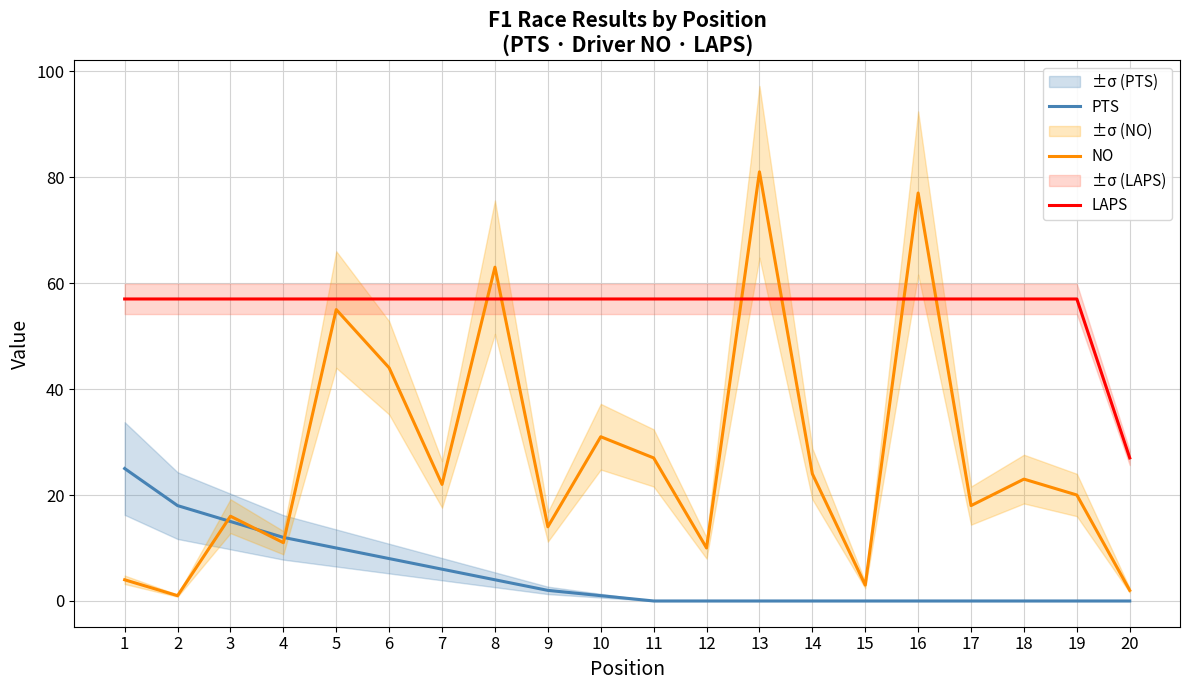

At which label does NO first exceed 22?

5